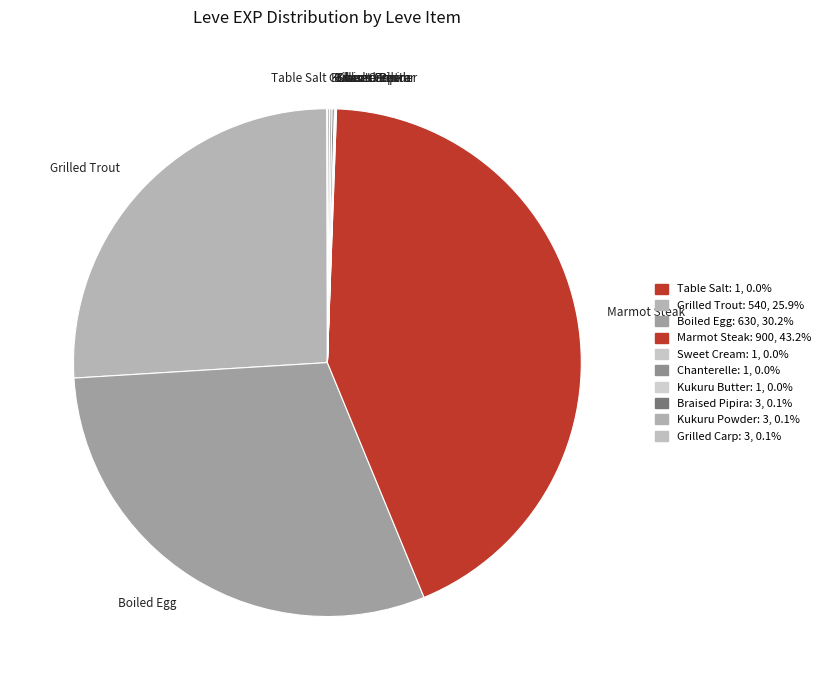

Which slice is the largest?

Marmot Steak